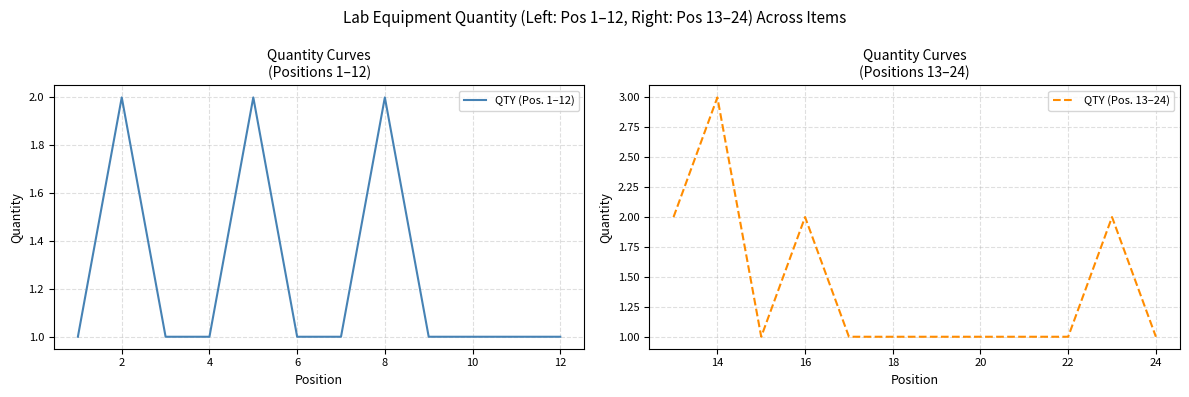

Which series has the largest range (max minus min)?

QTY (Pos. 13–24)